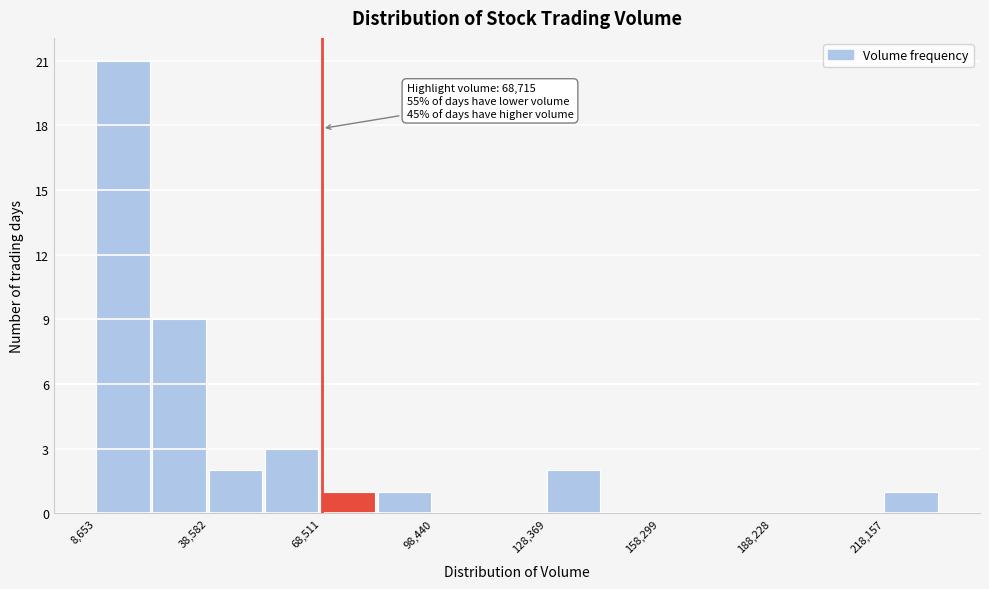

Around what value on the x-axis is the tallest bar? Give the approximate position of its centre, as read against the axis.

15000